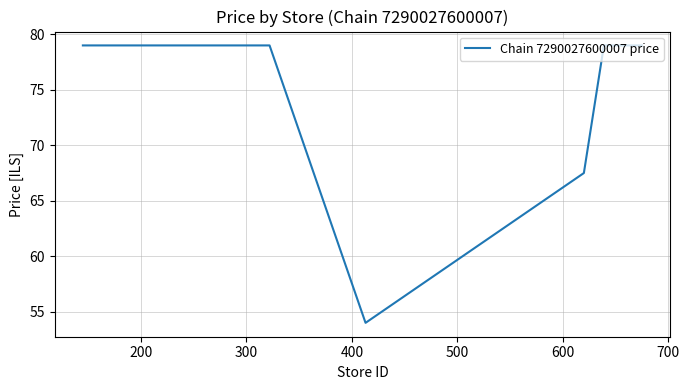

What is the minimum value shown in the chart?

54.0